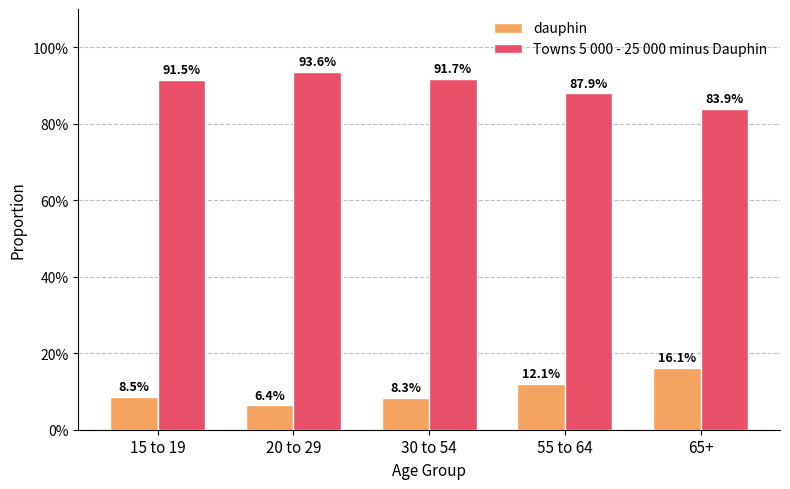

What are all the series names shown in the legend?

dauphin, Towns 5 000 - 25 000 minus Dauphin